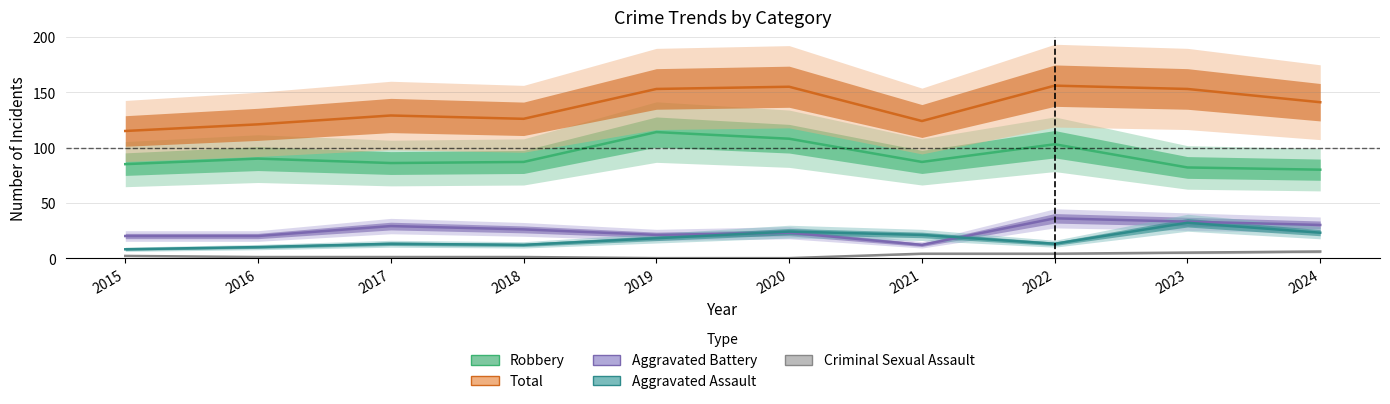

What is the approximate value of Aggravated Assault at 2017, to the nearest 10?

10